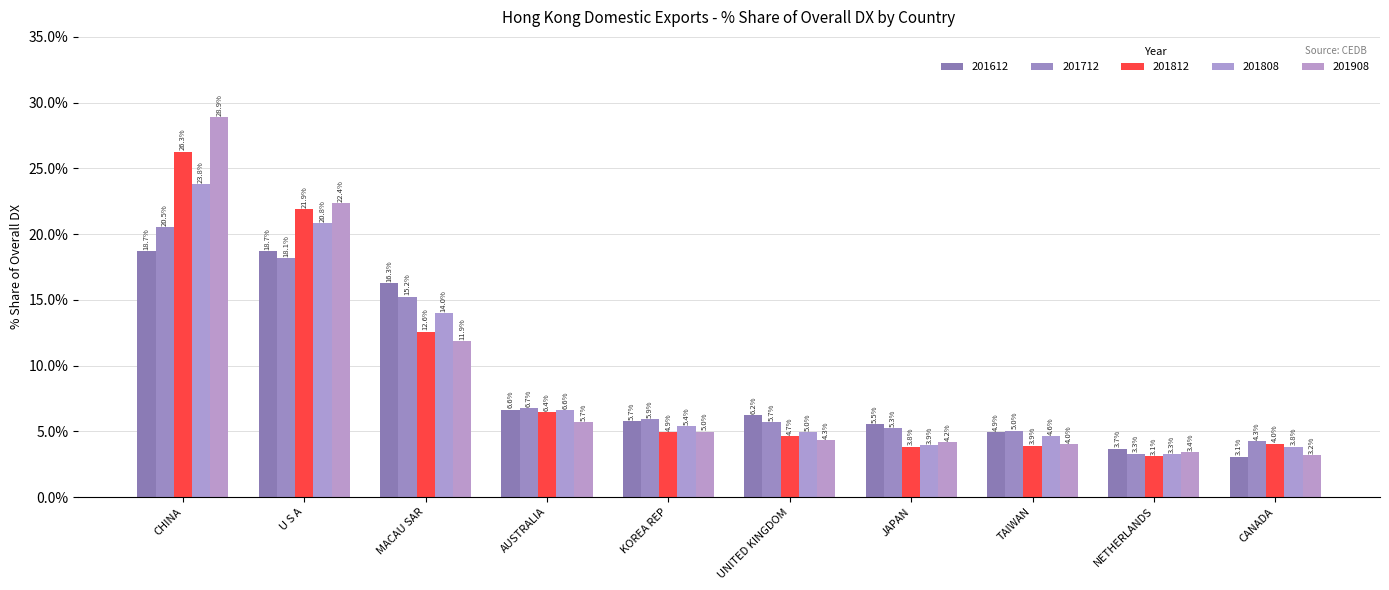

Which series has the largest total across all categories?

201908